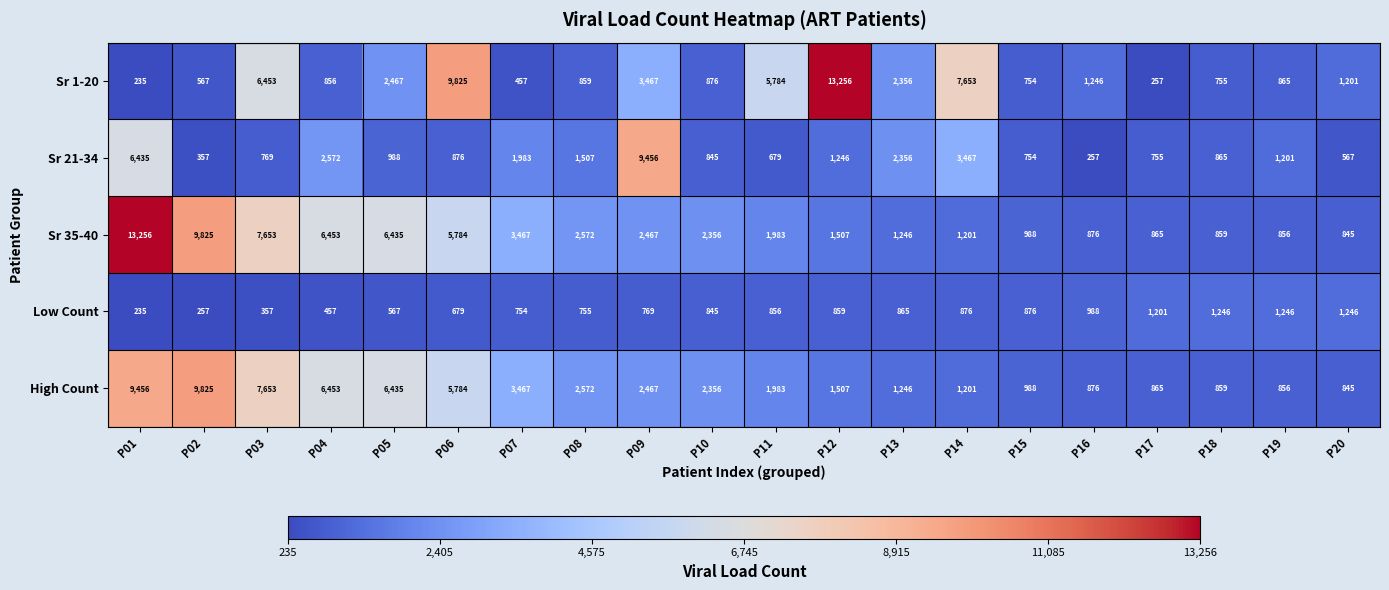

Where is Sr 1-20 nearest to the value 6745?

P03